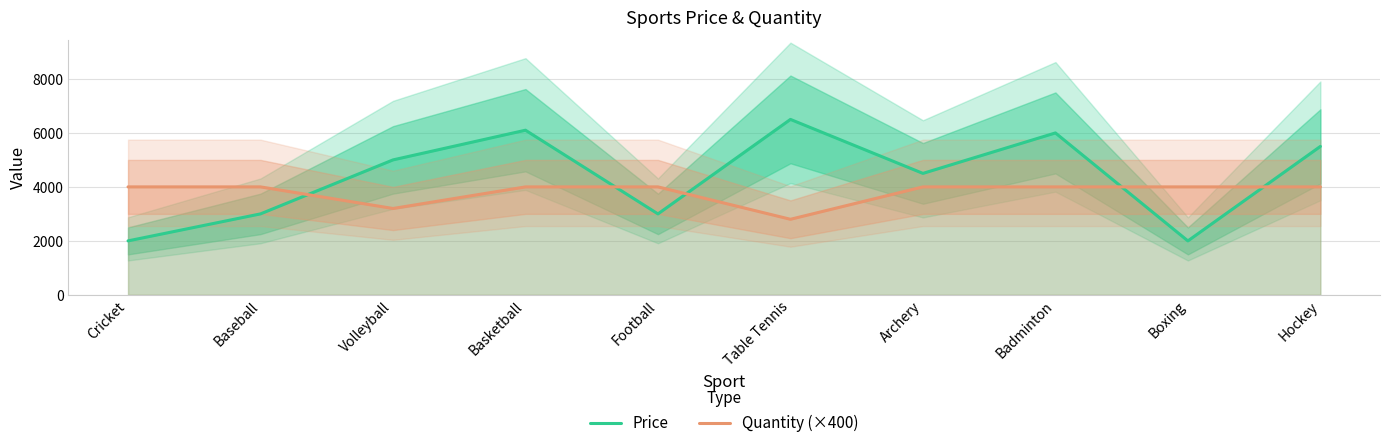

Which series ends up on top after the final intersection of Price and Quantity (×400)?

Price